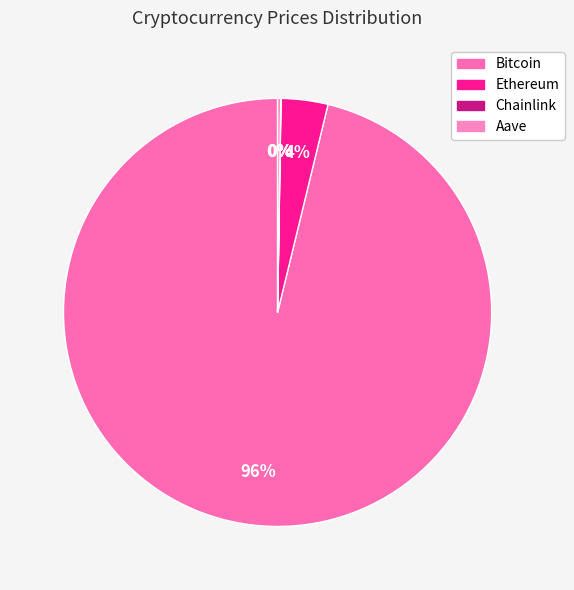

Is there any slice that represents more than half of the pie?

Yes